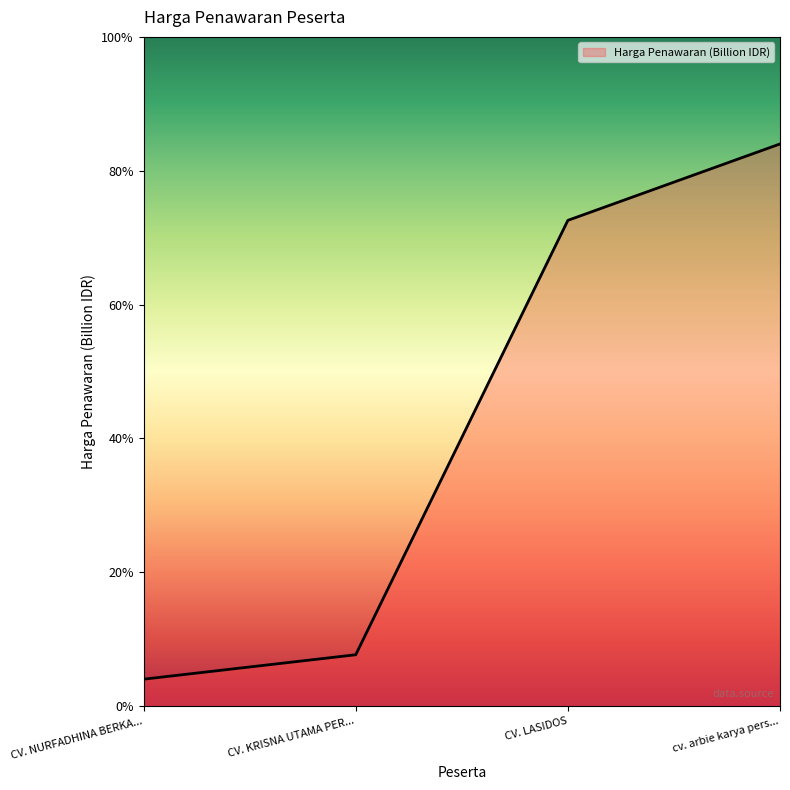

Is this an area chart (filled region under the line)?

Yes